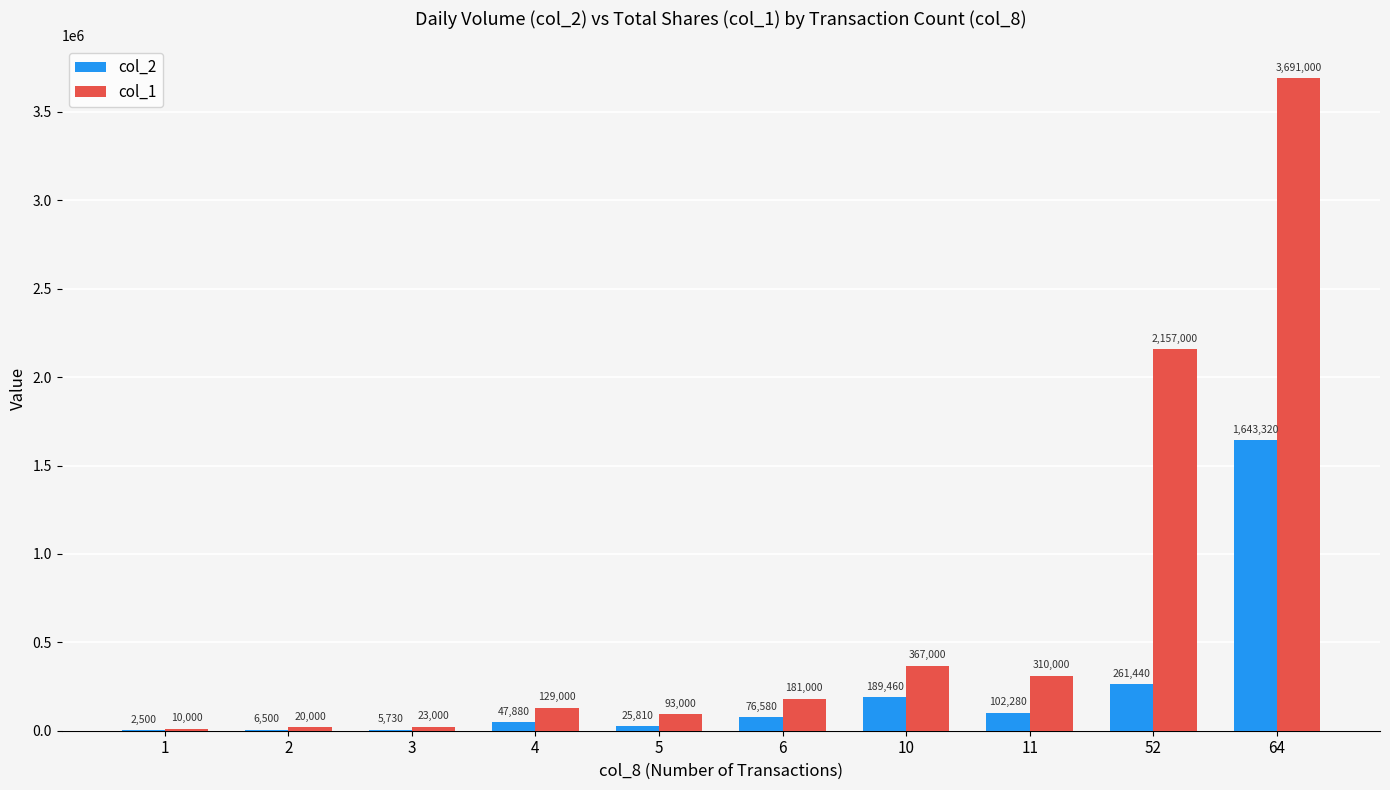

The col_2 series shows 56285 at 10. True or false?

False